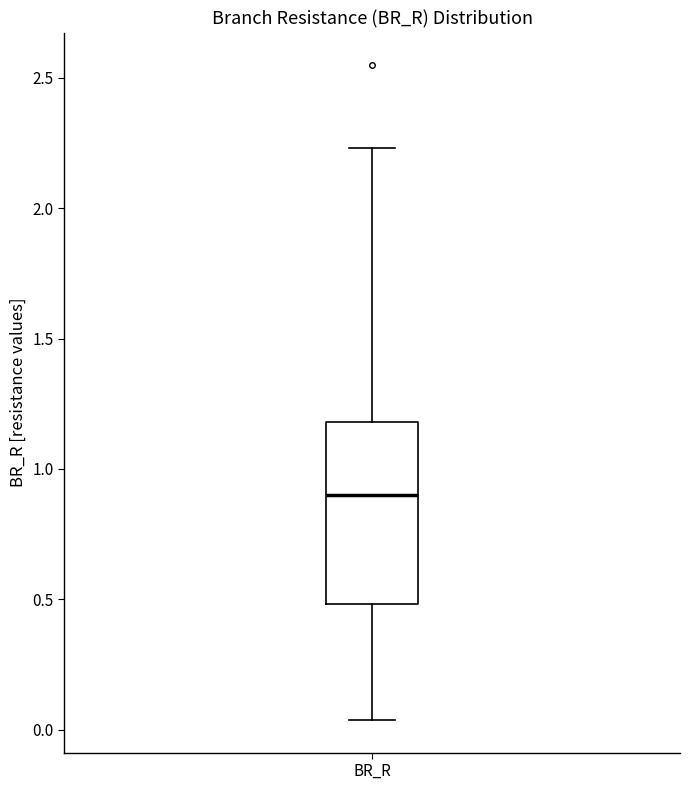

Read this box plot against the y-axis: the position of the median line, the range covered by the box, and the ends of both whiskers. The values are not printed on the chart, so give them approximately, as read against the axis.

median 0.90, box 0.50 to 1.20, whiskers 0.05 to 2.25